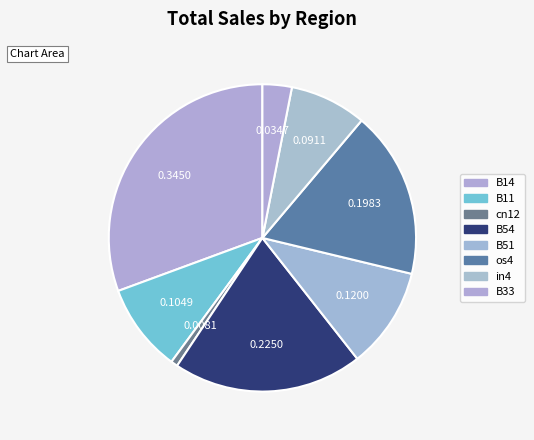

Count the number of slices in the pie.

8